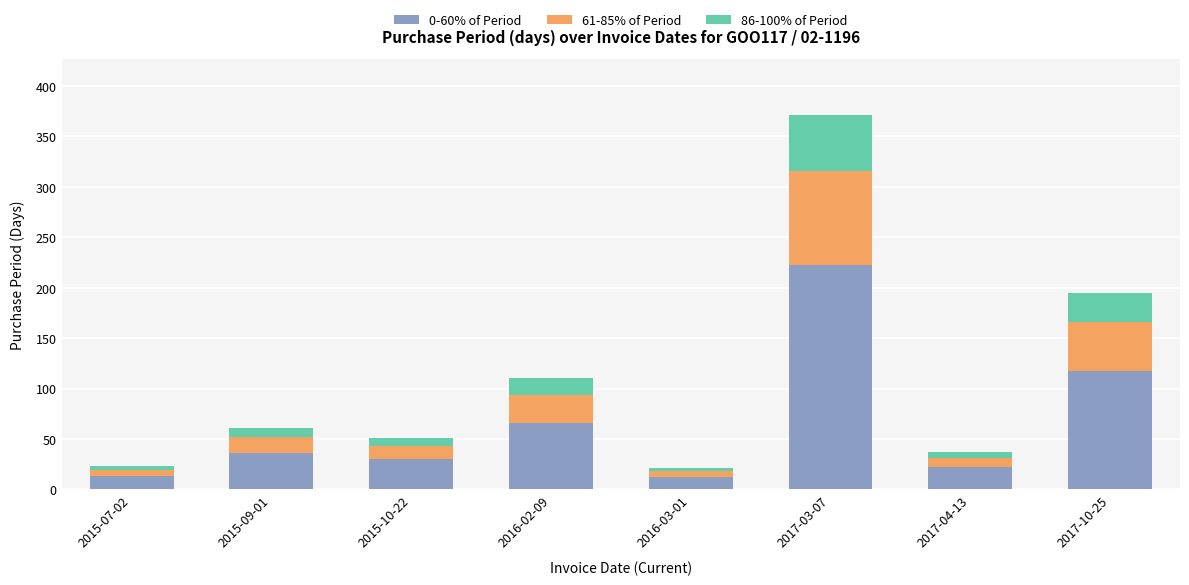

What is the average value of the 0-60% of Period series?

65.2